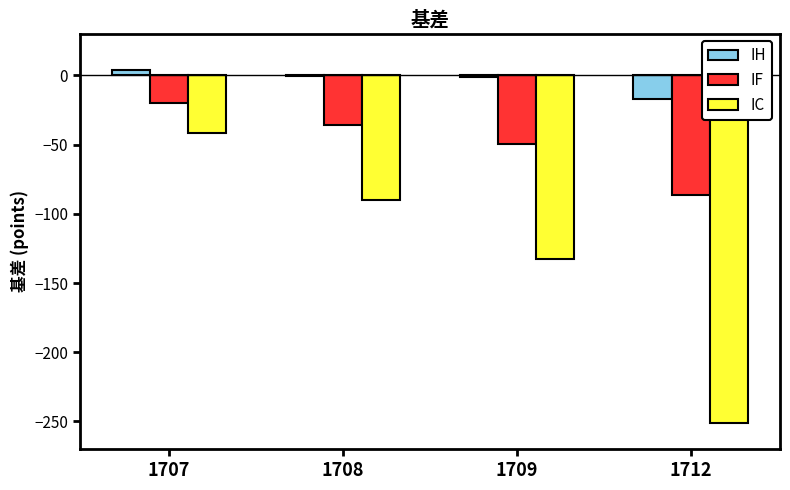

Which series changed the most between 1707 and 1709?

IC